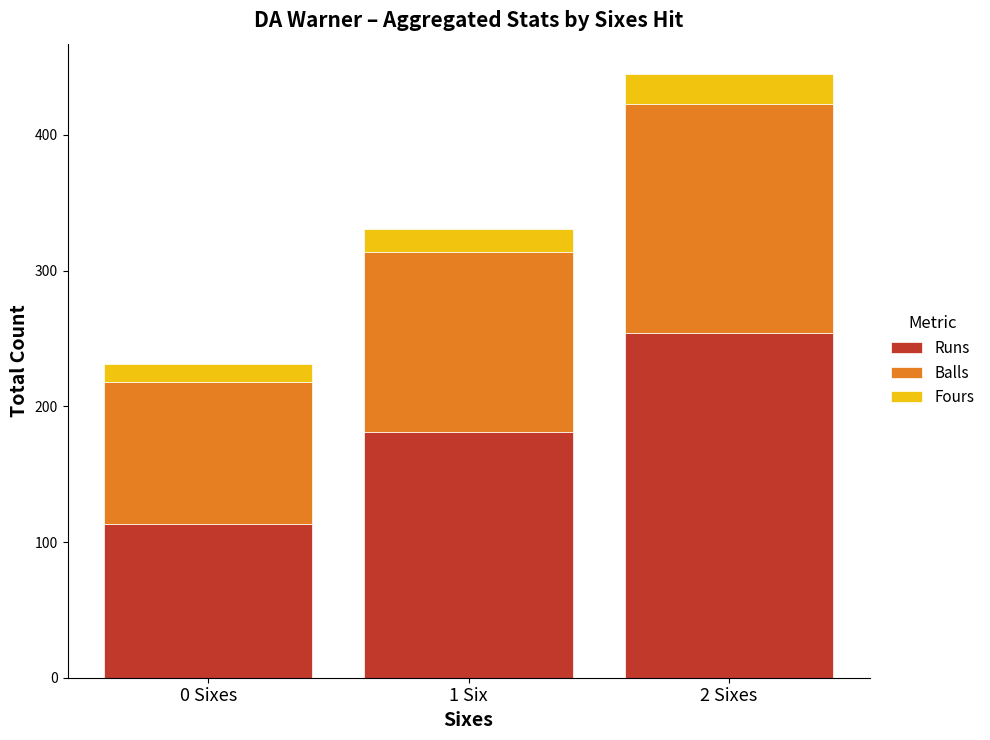

Is it true that Runs equals 113 at 0 Sixes?

True